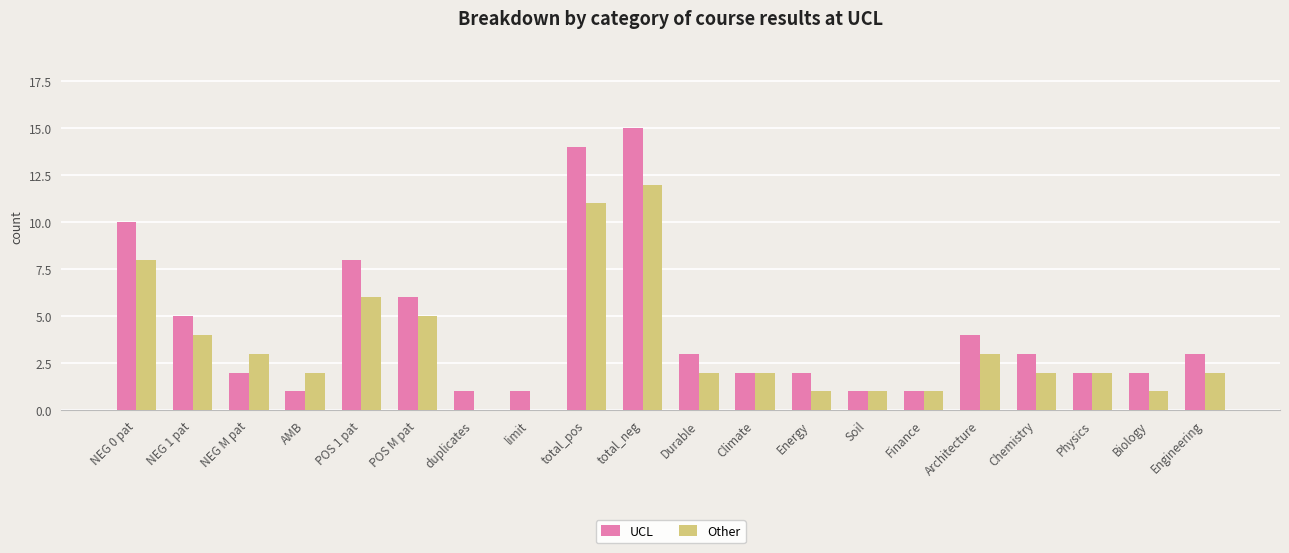

How many data points does each series have?

20